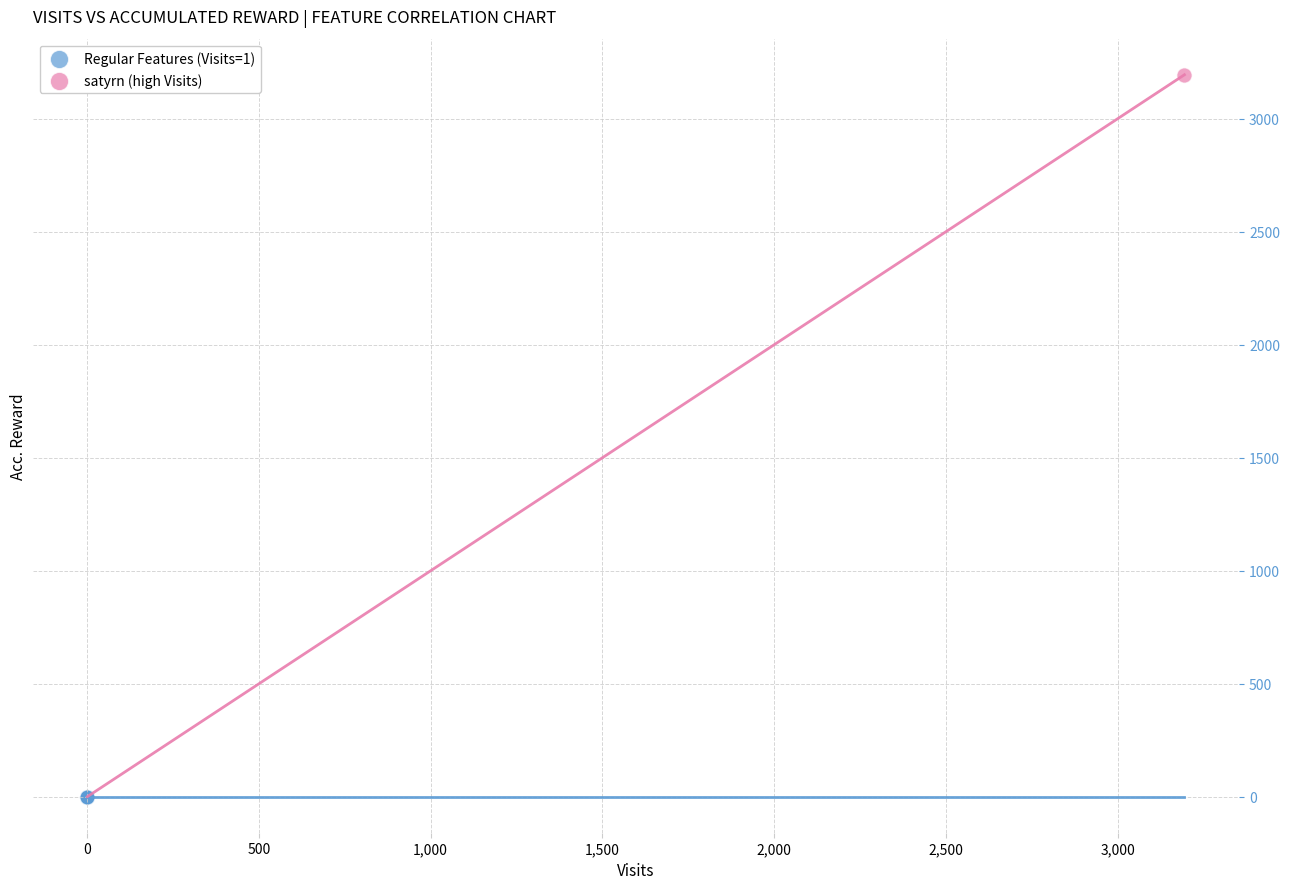

What are all the series names shown in the legend?

Regular Features (Visits=1), satyrn (high Visits)